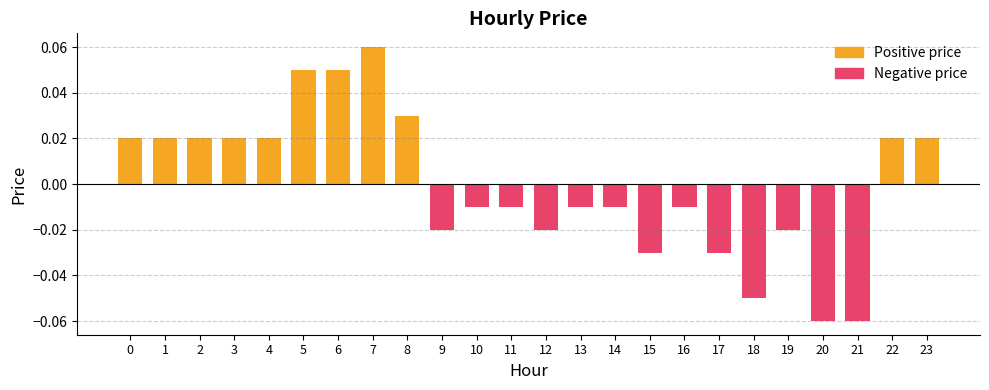

Rank the series by their maximum value, from highest to lowest.

Positive price, Negative price